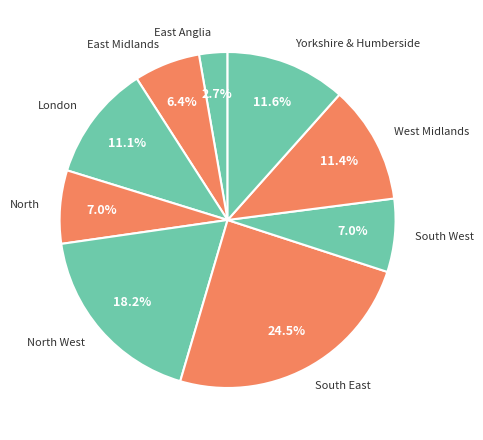

How much of the chart is everything except London?

88.9%